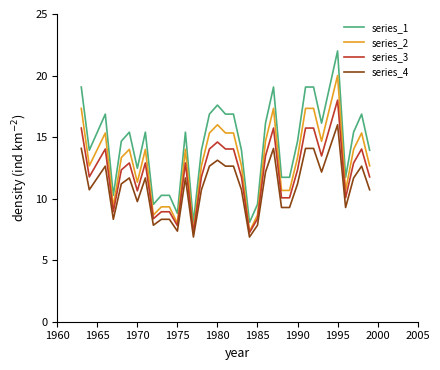

Which series has the widest spread of values?

series_1